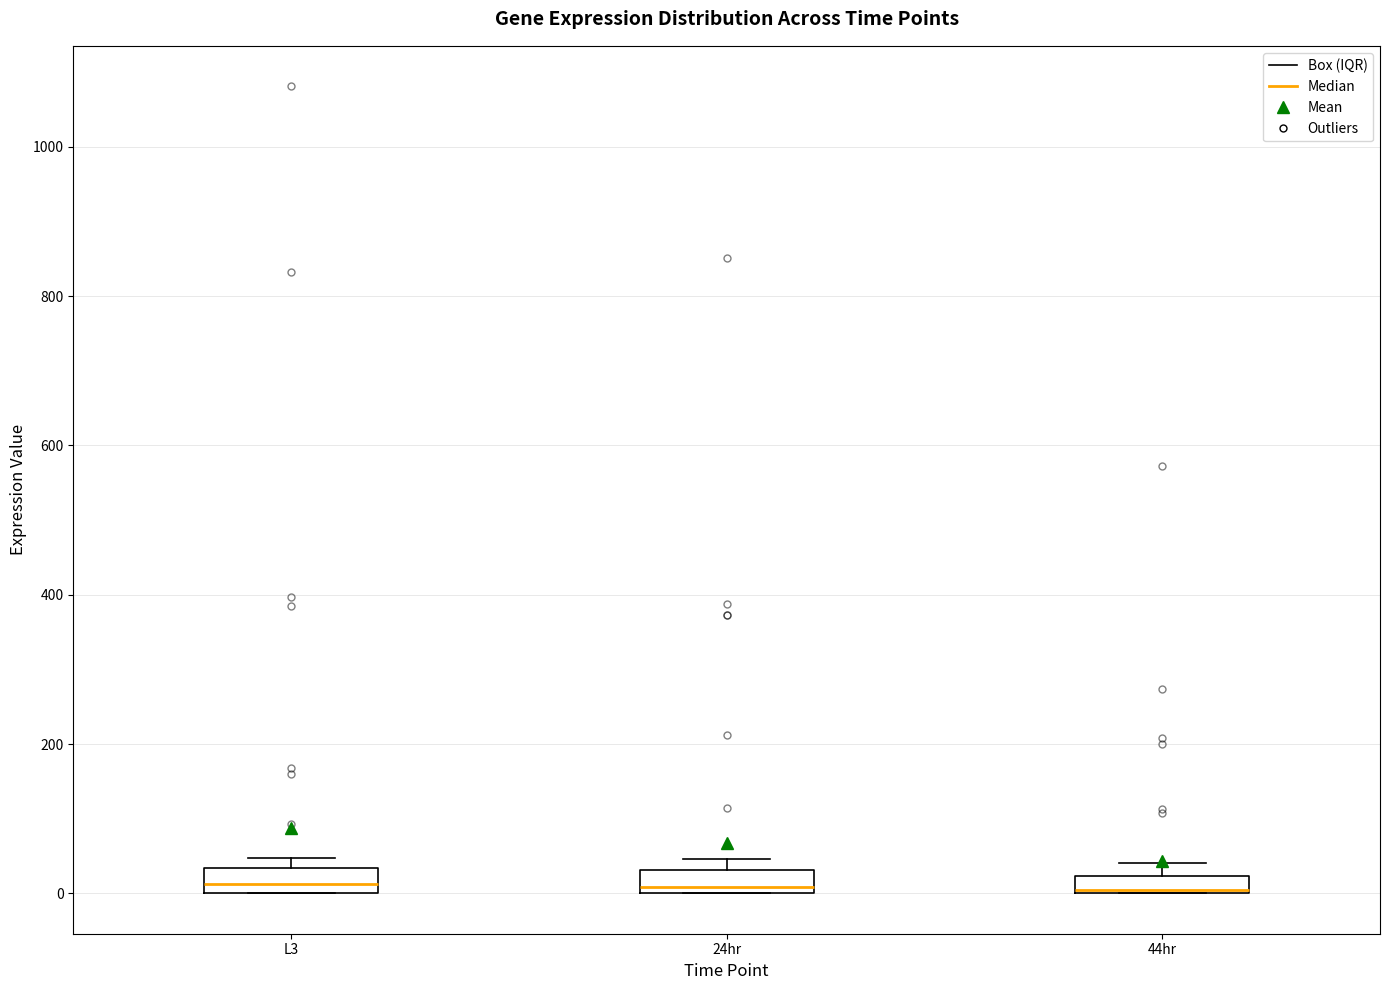

Where is the upper edge of the box for 24hr on the y-axis? The values are not printed on the chart, so give them approximately, as read against the axis.

40